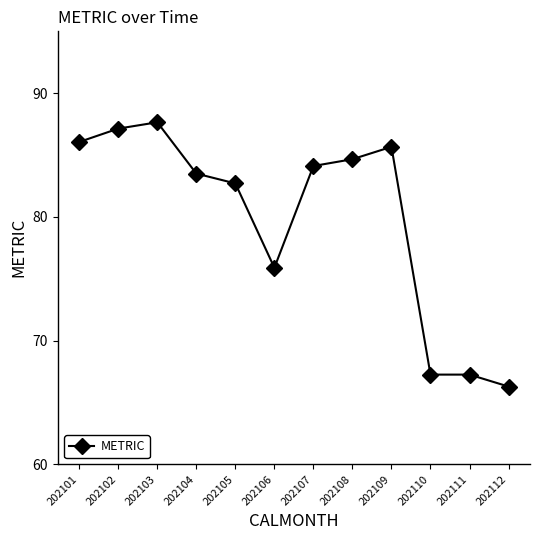

What is the value of the 4th point from the left?

83.5